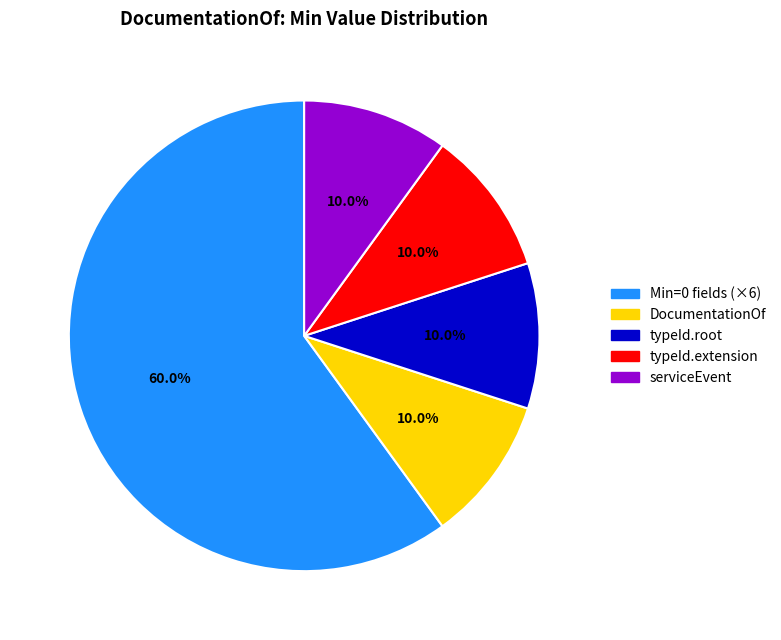

How much of the chart is everything except typeId.extension?

90.0%